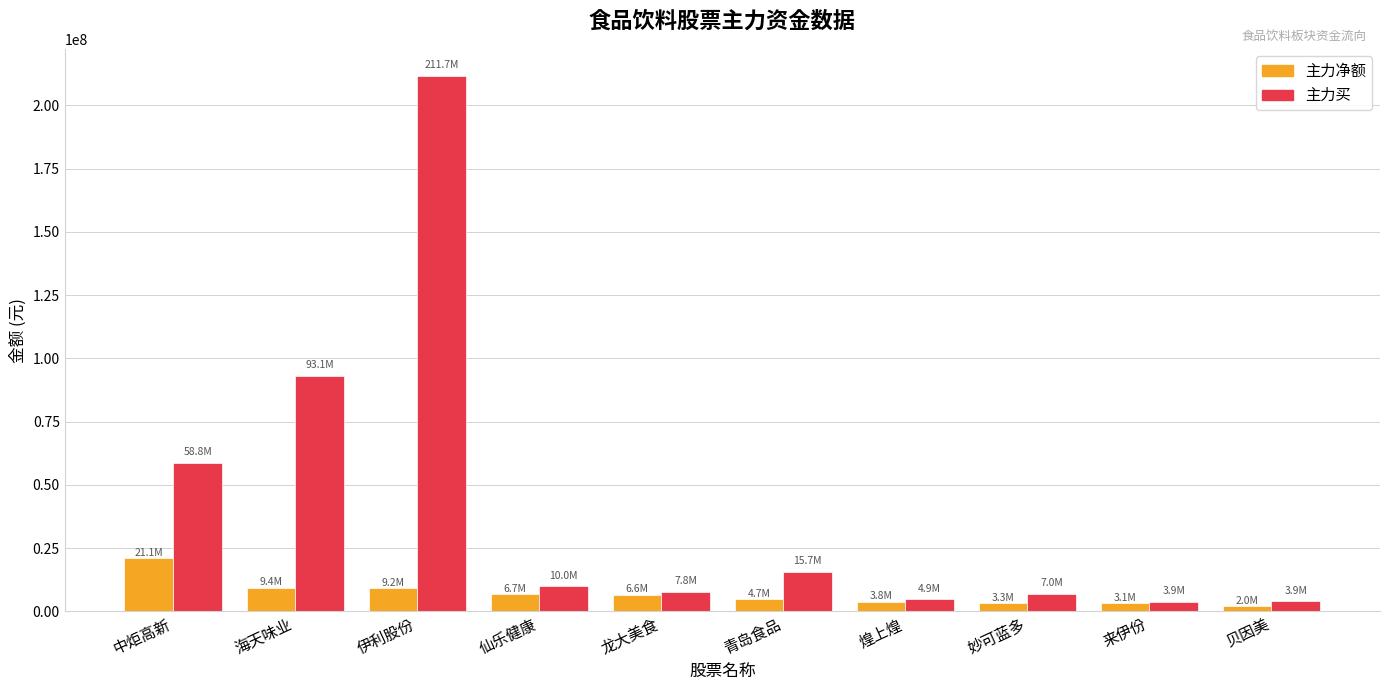

What is the difference between the maximum and minimum values in the 主力买 series?

207868536